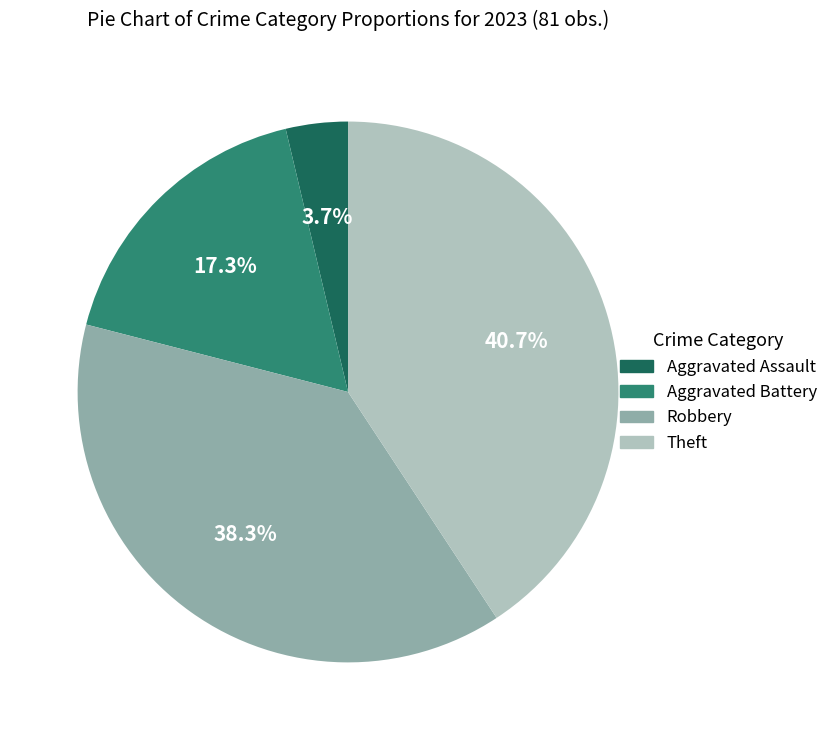

What portion of the pie excludes Aggravated Battery?

82.7%